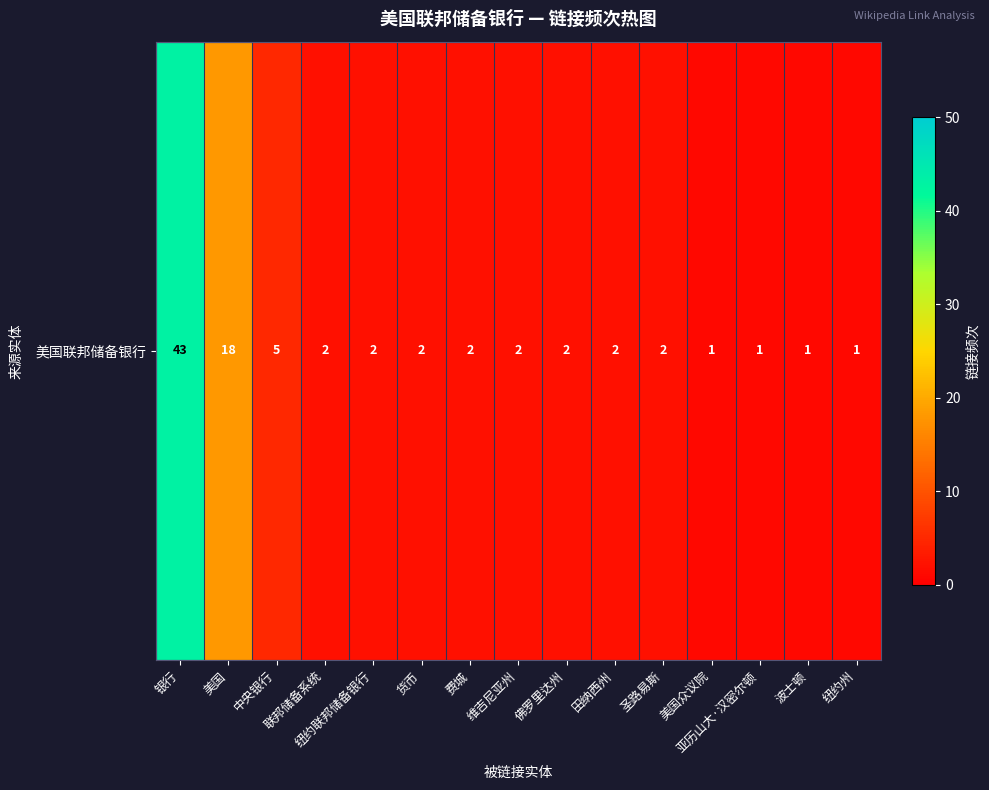

Reading right to left, list all the values displayed in this chart.

纽约州=1	波士顿=1	亚历山大·汉密尔顿=1	美国众议院=1	圣路易斯=2	田纳西州=2	佛罗里达州=2	维吉尼亚州=2	费城=2	货币=2	纽约联邦储备银行=2	联邦储备系统=2	中央银行=5	美国=18	银行=43